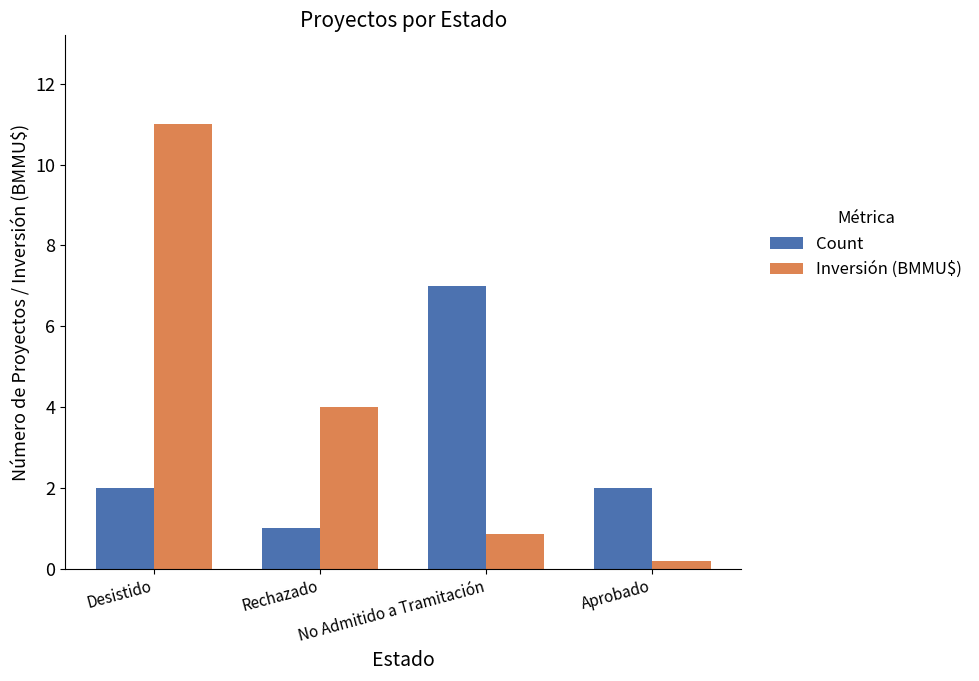

Is it true that Inversión (BMMU$) equals 0.9 at No Admitido a Tramitación?

True